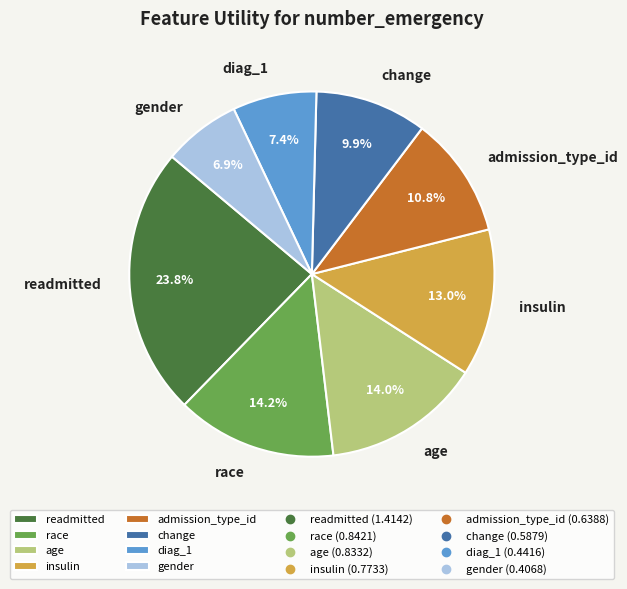

How many segments does this pie chart have?

8